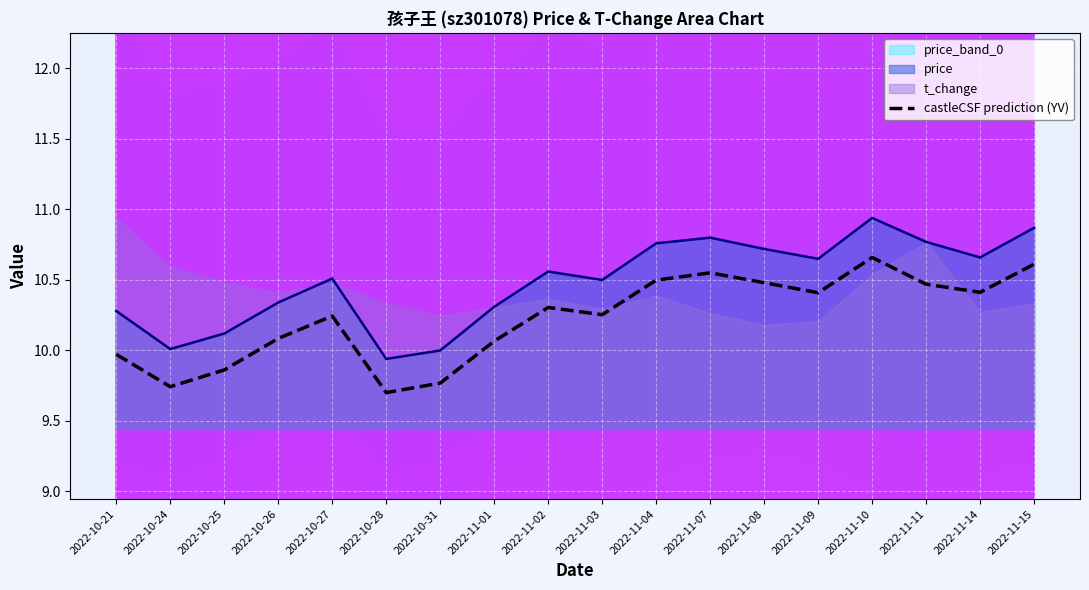

At which category does the data reach its first local valley?

2022-10-24